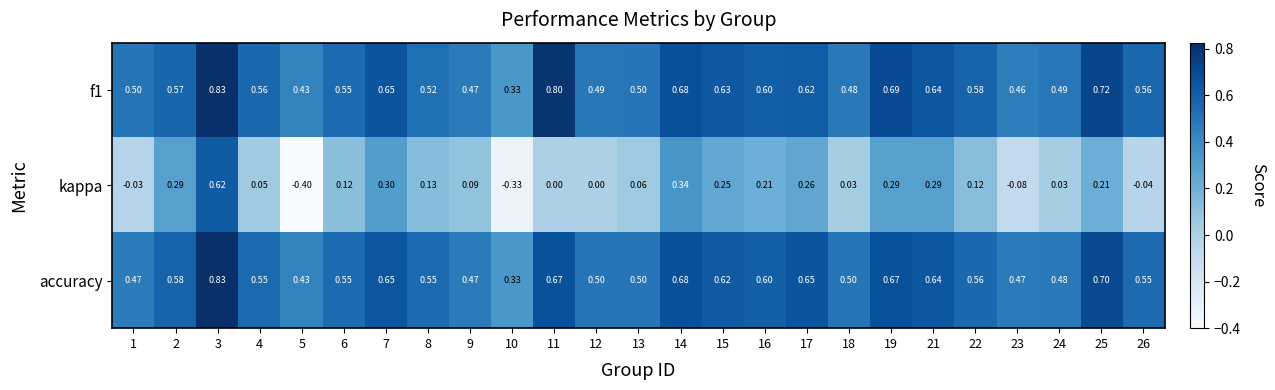

Which label corresponds to the largest value in the chart?

3